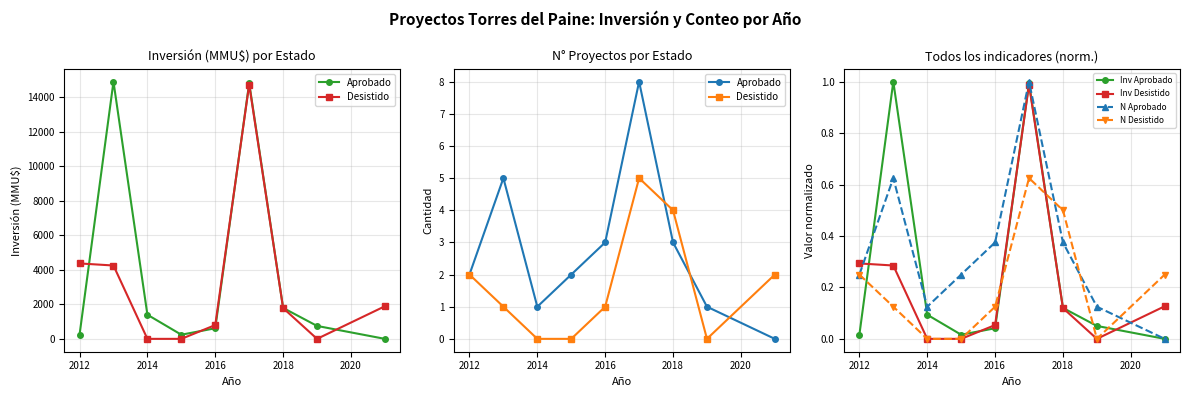

True or false: N Desistido and Inv Aprobado intersect in this chart.

True